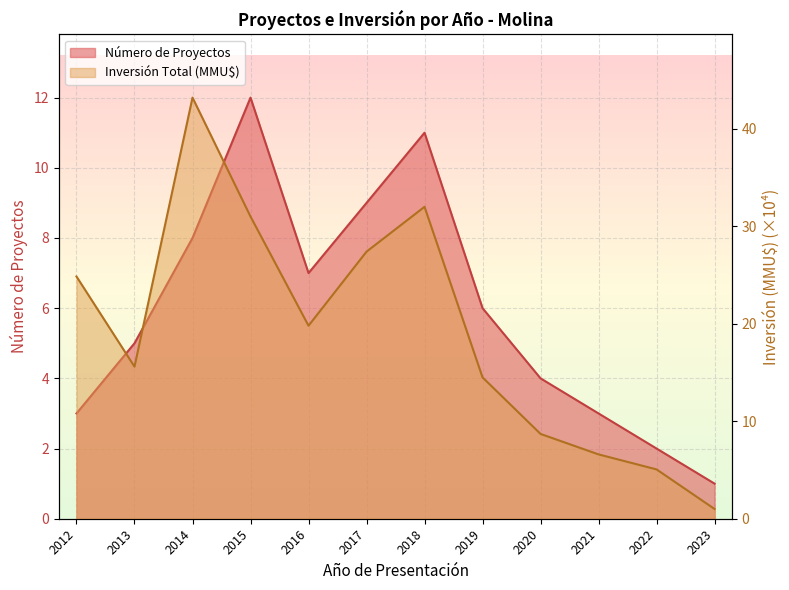

Which series has the largest total across all categories?

Inversión Total (MMU$)